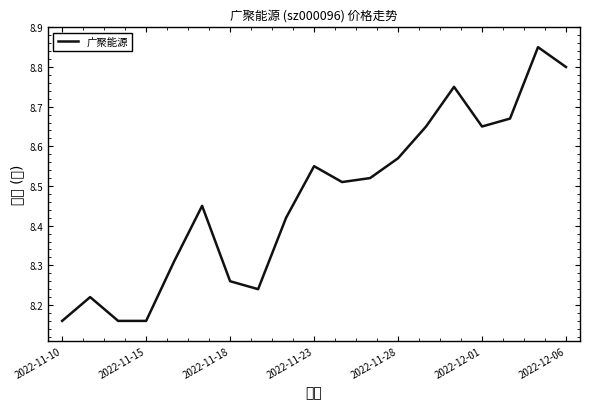

What is the difference between the maximum and minimum values?

0.7